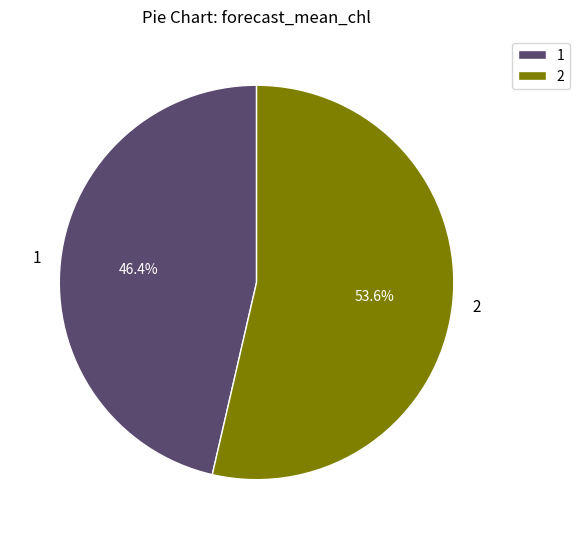

To the nearest percent, what is the average slice percentage?

50%